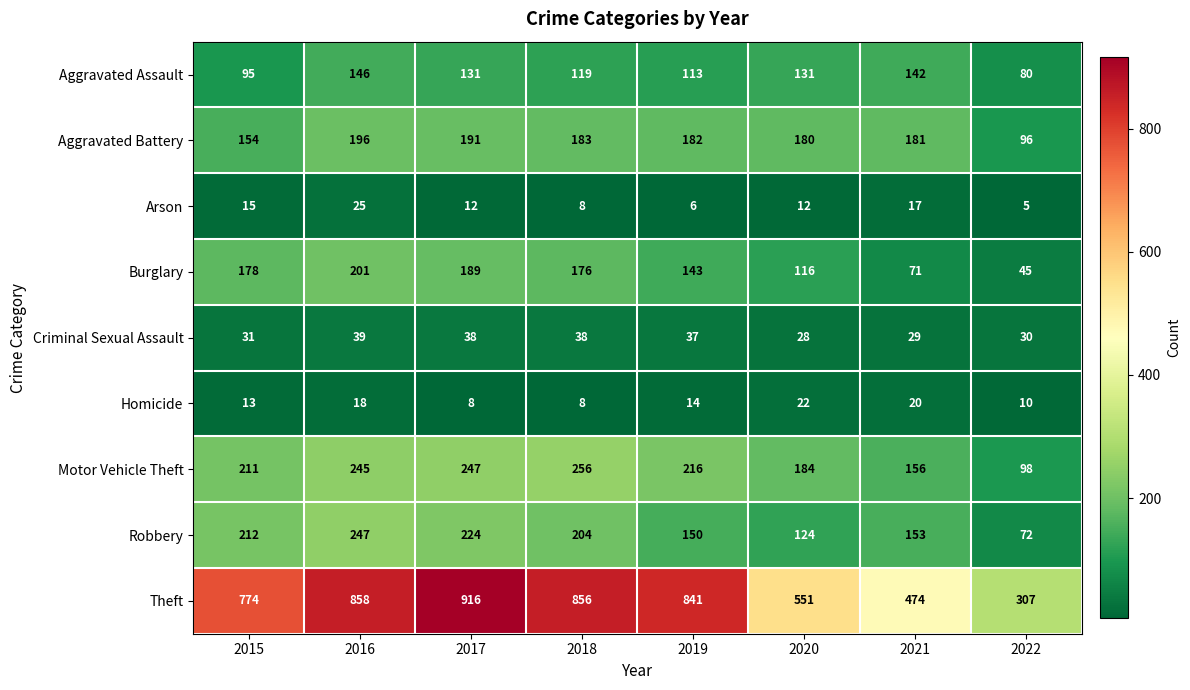

How many series are shown in this chart?

9